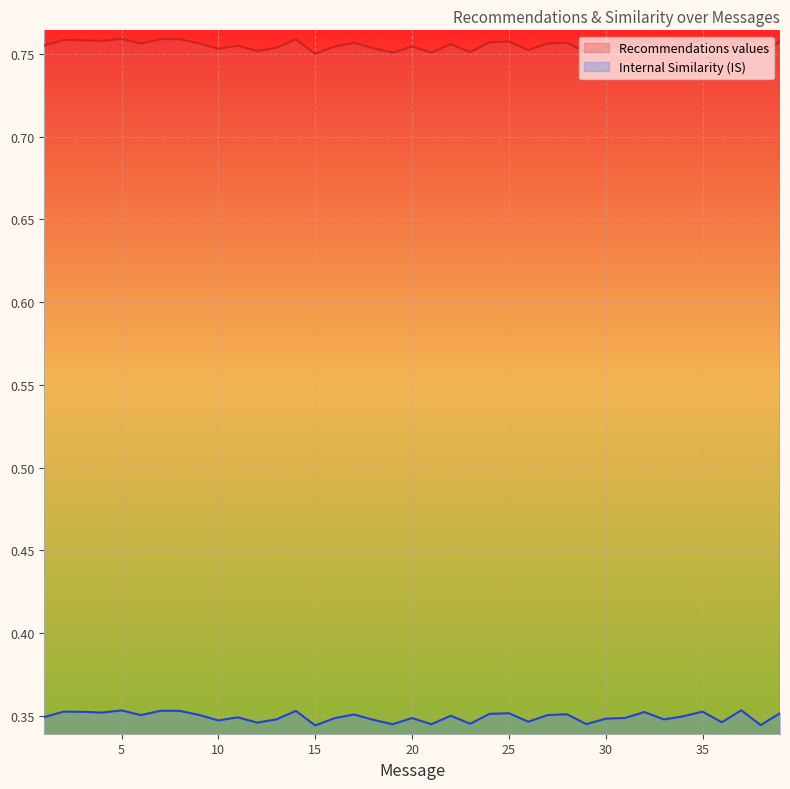

What is the value of the Internal Similarity (IS) point at the 12th from the left?

0.3